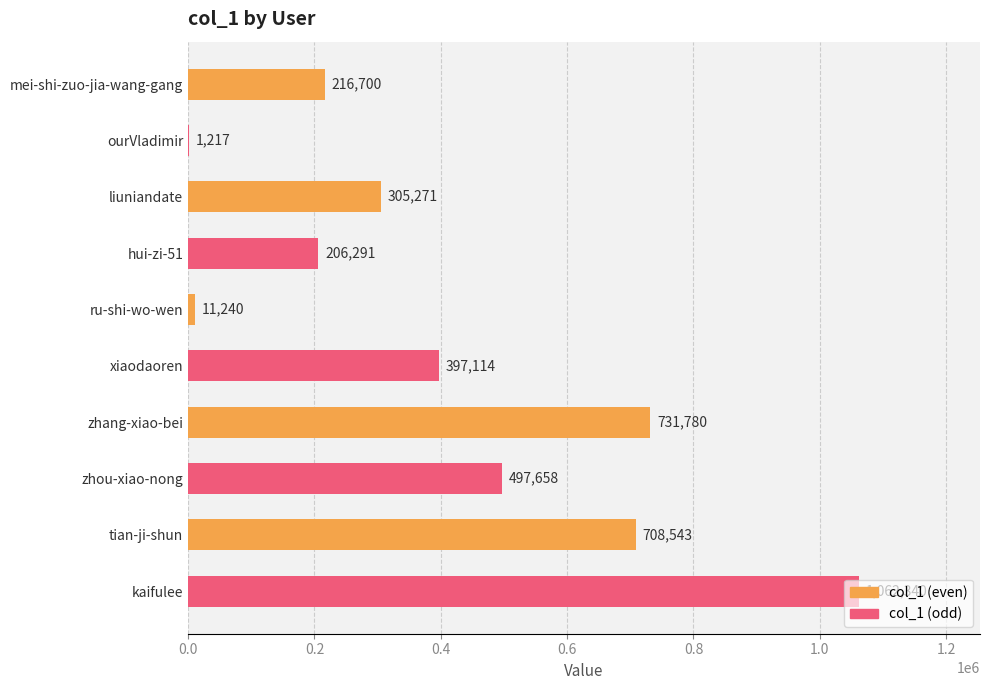

What is the sum of all values?

4138154